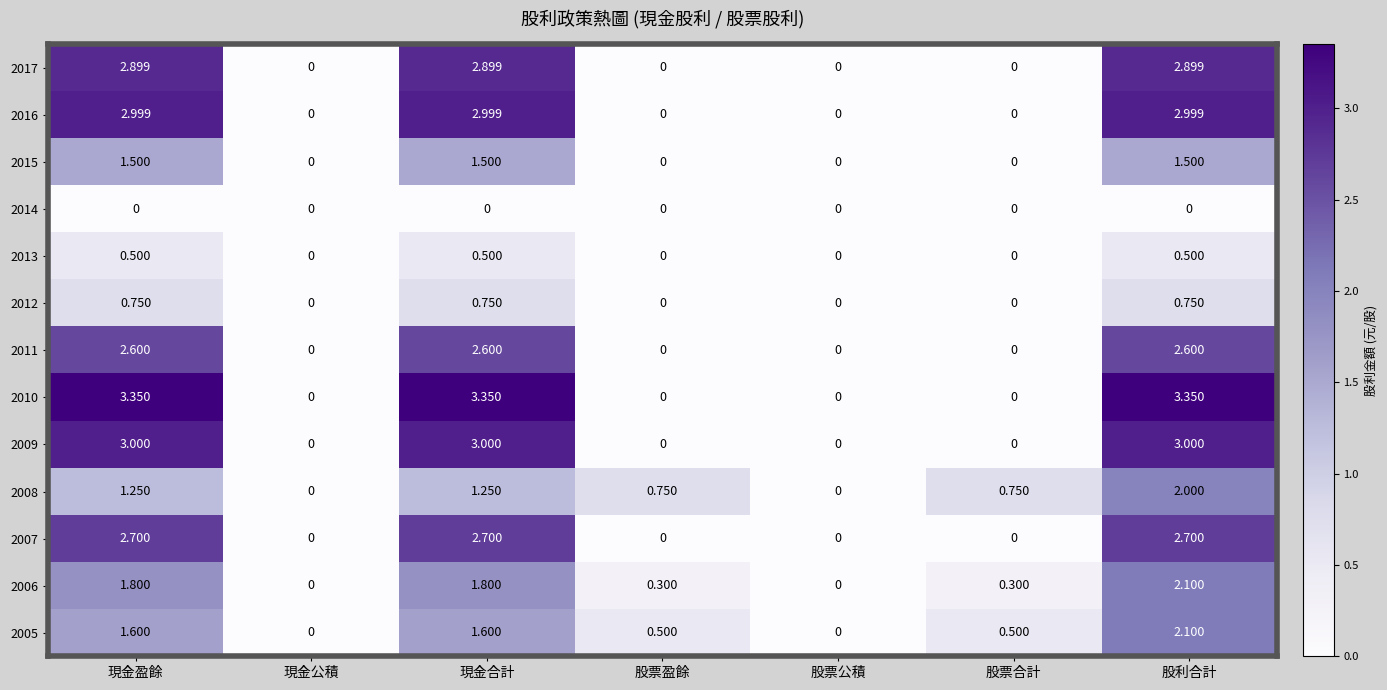

Is the value of 2008 at 現金盈餘 greater than the value of 2009 at 股利合計?

No